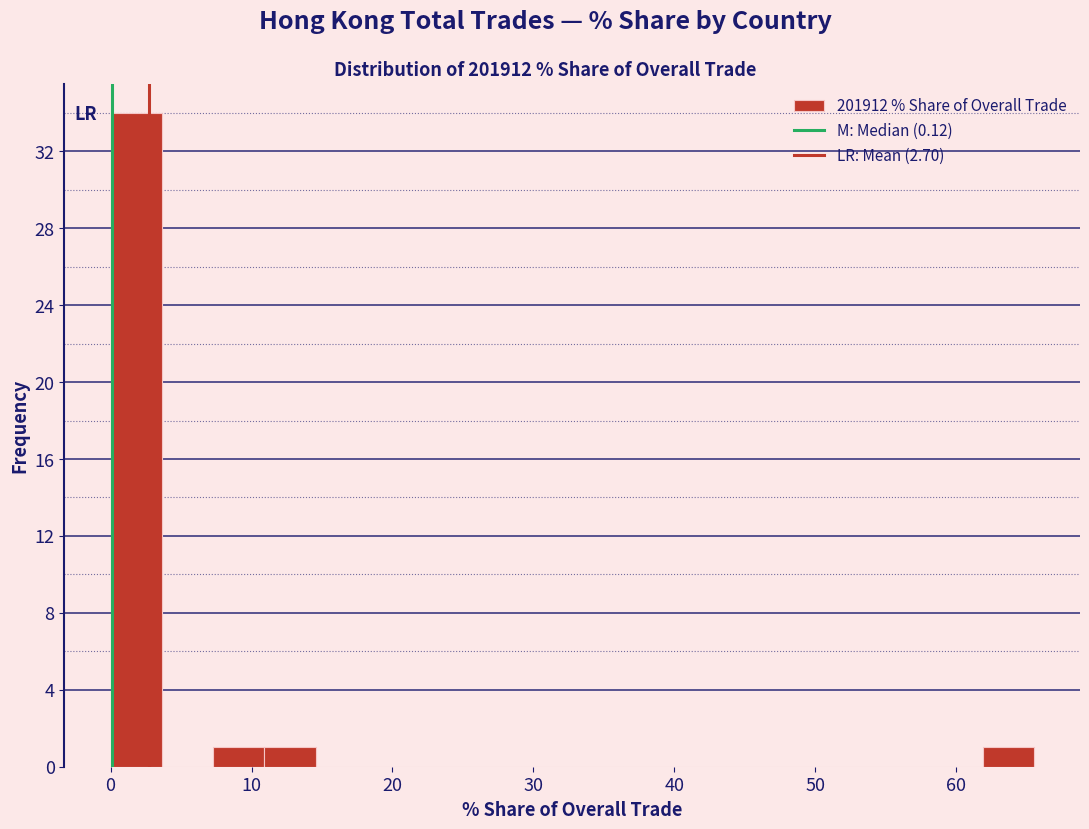

Read against the x-axis, roughly where is the centre of the tallest bar?

2